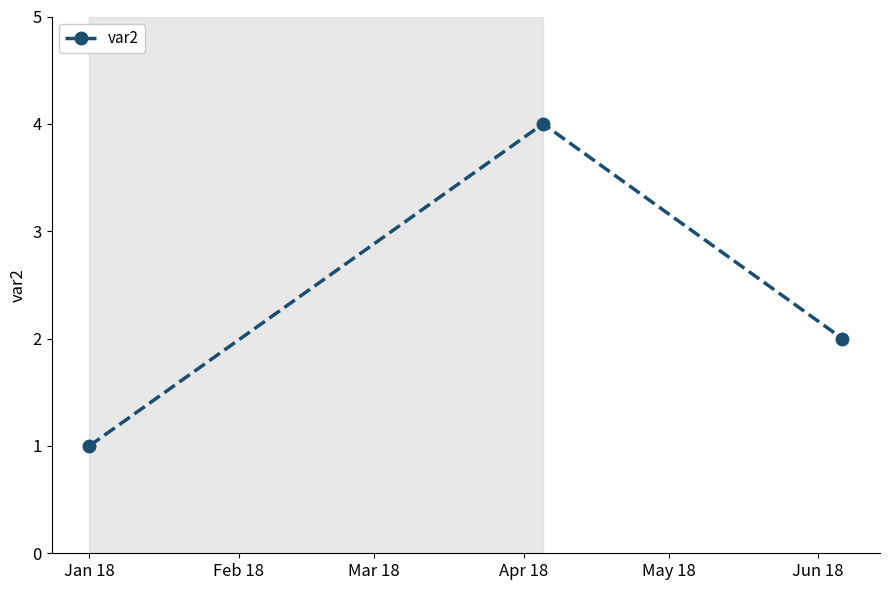

What is the maximum value shown in the chart?

4